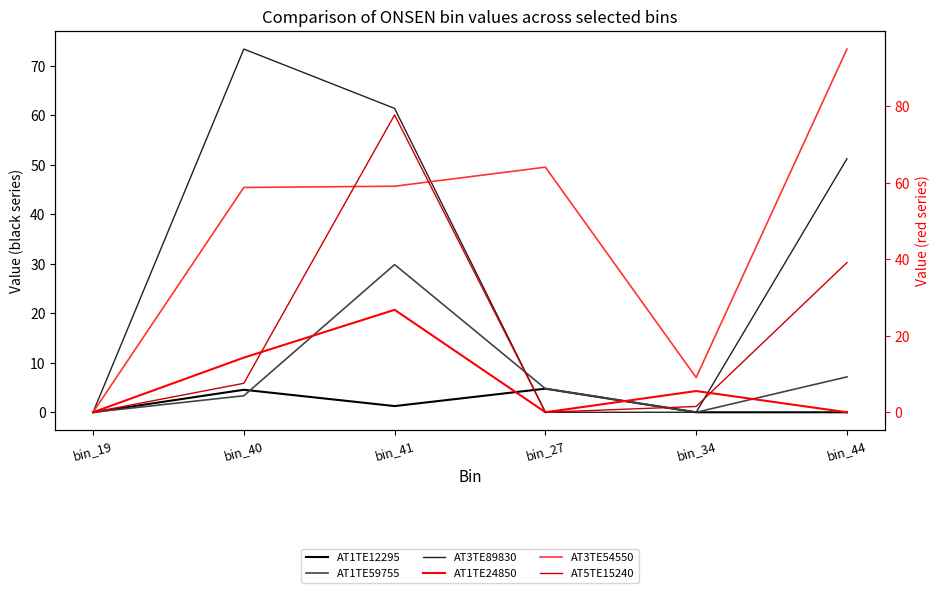

At how many categories does at least one series exceed 47?

4